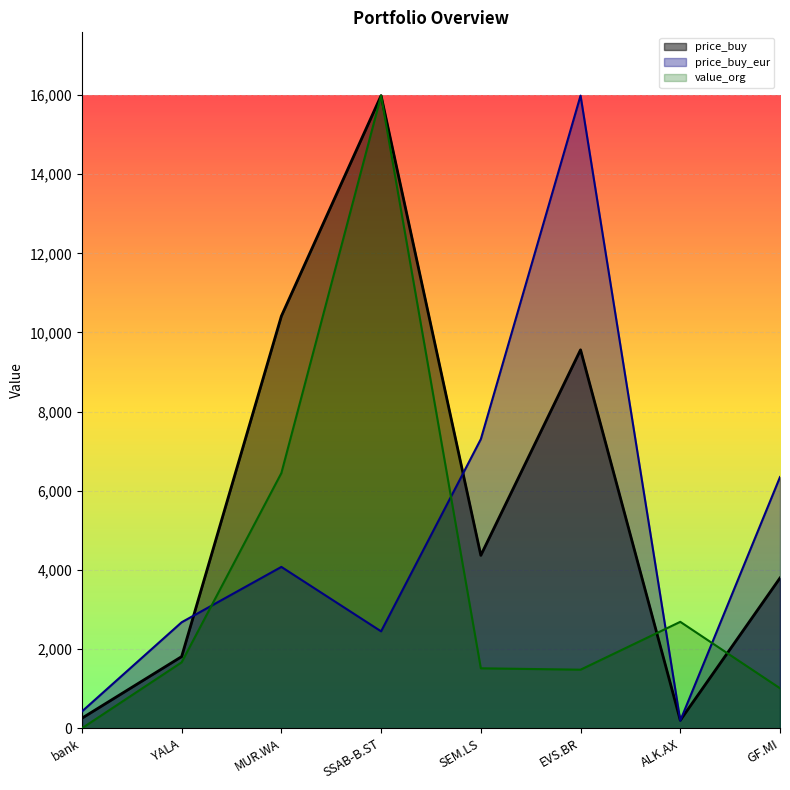

What is the maximum value shown in the chart?

15985.5